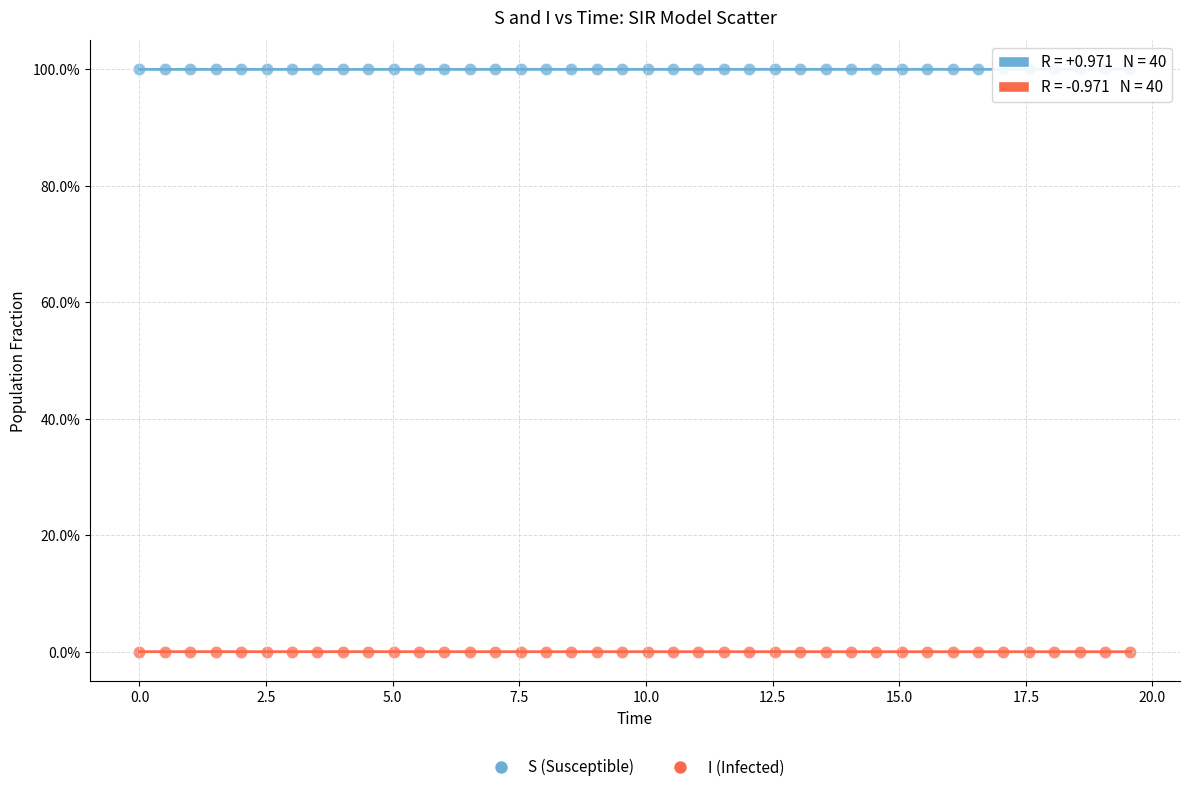

Which series reaches the maximum Y coordinate?

S (Susceptible)